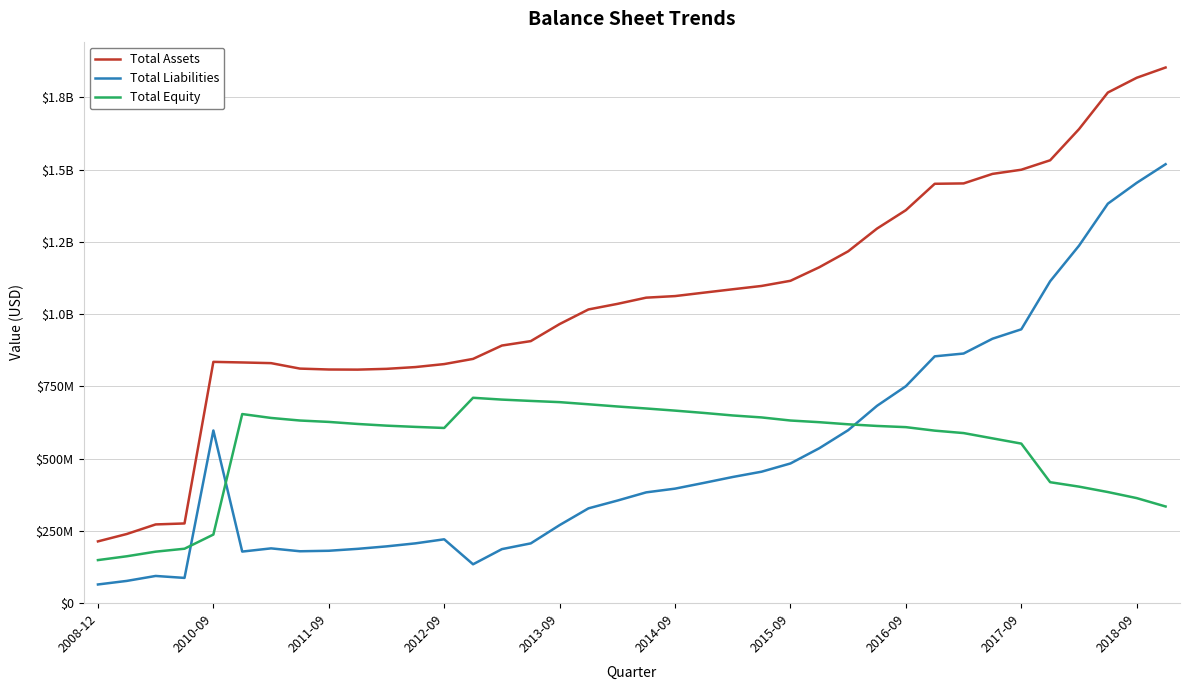

Reading right to left, what are all the values shown in this chart?

Total Assets: 1853667000	1818220000	1767098000	1640414000	1532659000	1499956000	1485508000	1452589000	1451303000	1359992000	1296330000	1217661000	1162543000	1115609000	1097785000	1086287000	1074604000	1062698000	1057255000	1035672000	1016494000	965901000	906859000	891589000	845332000	827402000	817050000	810920000	808226000	808641000	811755000	830672000	833026000	835063000	275896000	272528000	239420000	213846000
Total Liabilities: 1519034000	1454595000	1382498000	1237088000	1114015000	947730000	915065000	863923000	854217000	750831000	682999000	598638000	536238000	483506000	454999000	436690000	416263000	396362000	383497000	354986000	328187000	270199000	206962000	187085000	134559000	221074000	206987000	196566000	188039000	181373000	179658000	189667000	178561000	597620000	87446000	94235000	77082000	64743000
Total Equity: 334633000	363625000	384600000	403326000	418644000	552226000	570443000	588666000	597086000	609161000	613331000	619023000	626305000	632103000	642786000	649597000	658341000	666336000	673758000	680686000	688307000	695702000	699897000	704504000	710773000	606328000	610063000	614354000	620187000	627268000	632097000	641005000	654465000	237443000	188450000	178293000	162338000	149103000